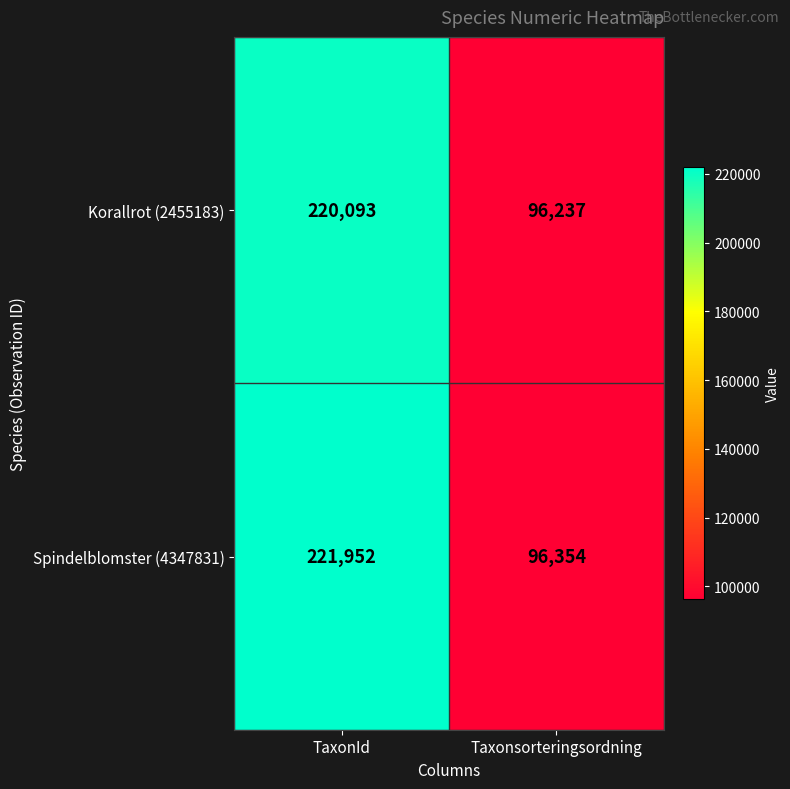

At which category is the sum across all series the highest?

TaxonId